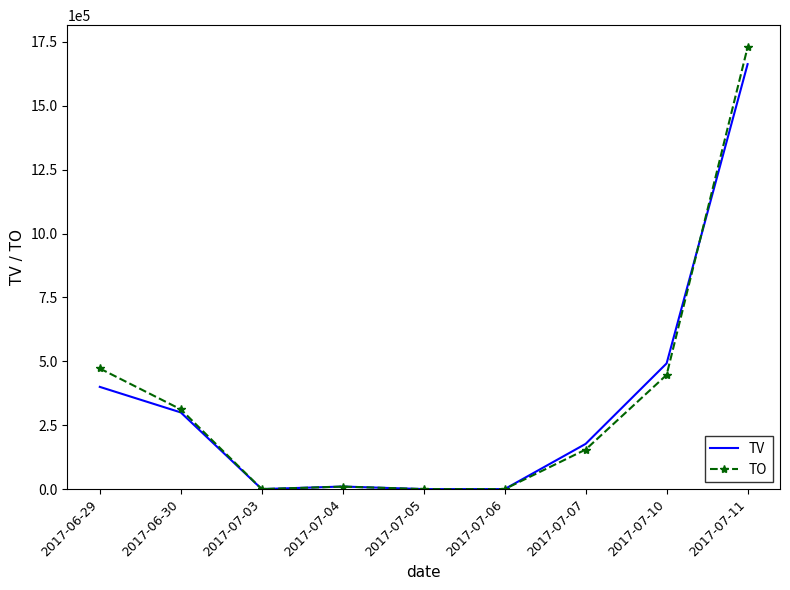

Reading right to left, transcribe all the data shown in this chart.

TV: 1663000	492000	177000	0	0	10000	0	300000	400000
TO: 1729090	446980	154690	0	0	9700	0	312000	472000